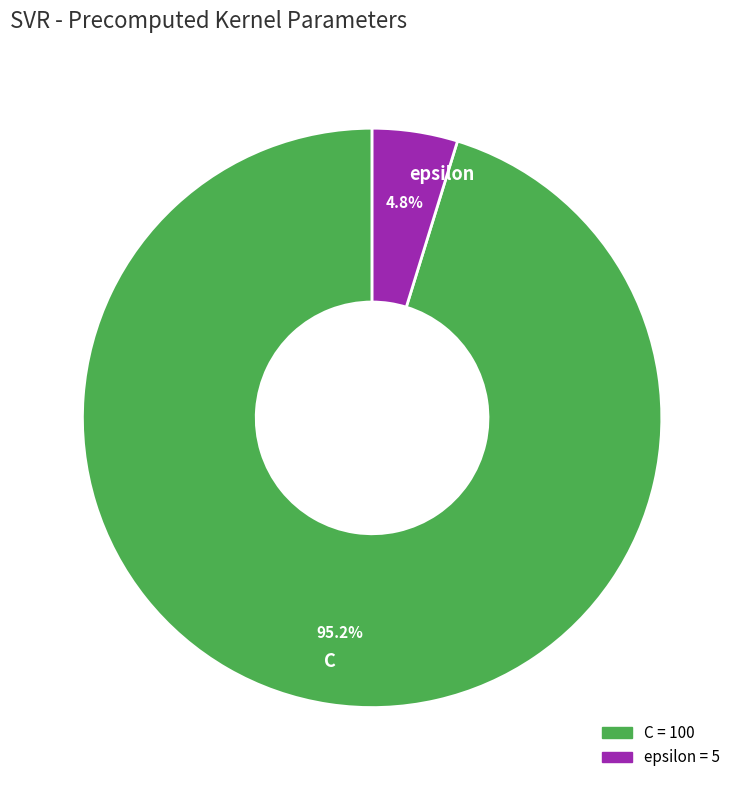

How many slices are in this pie chart?

2